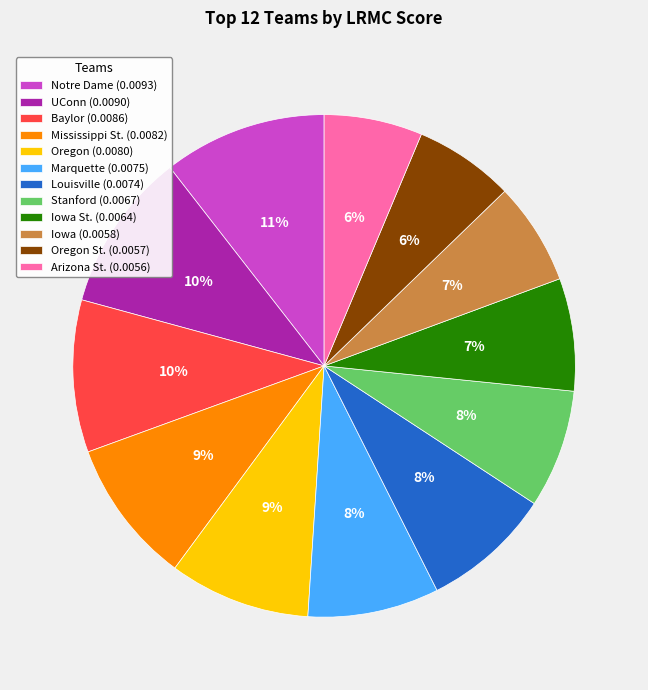

To the nearest percent, what is the average slice percentage?

8%